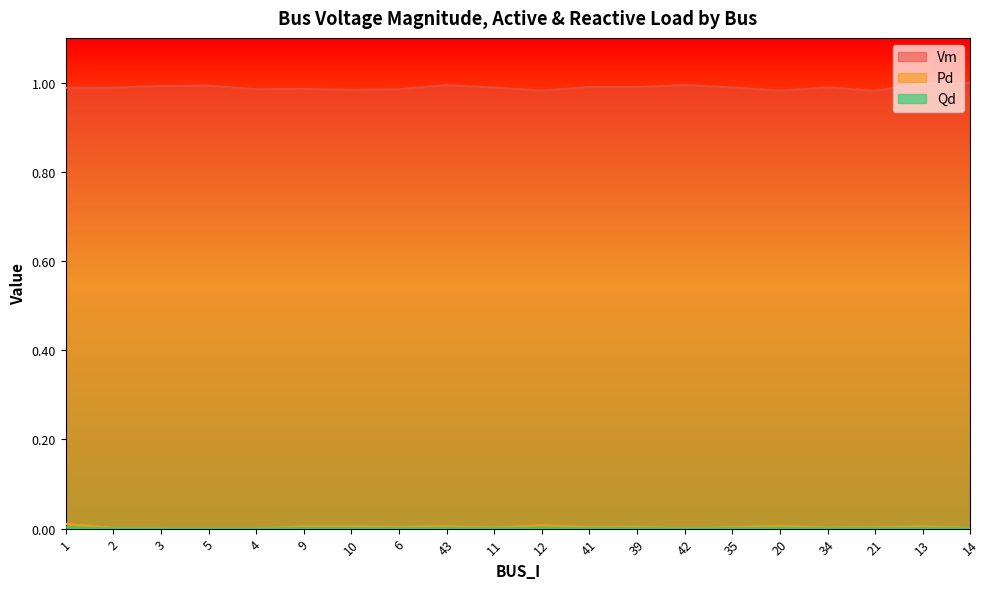

Between 5 and 34, which series saw the biggest shift?

Vm